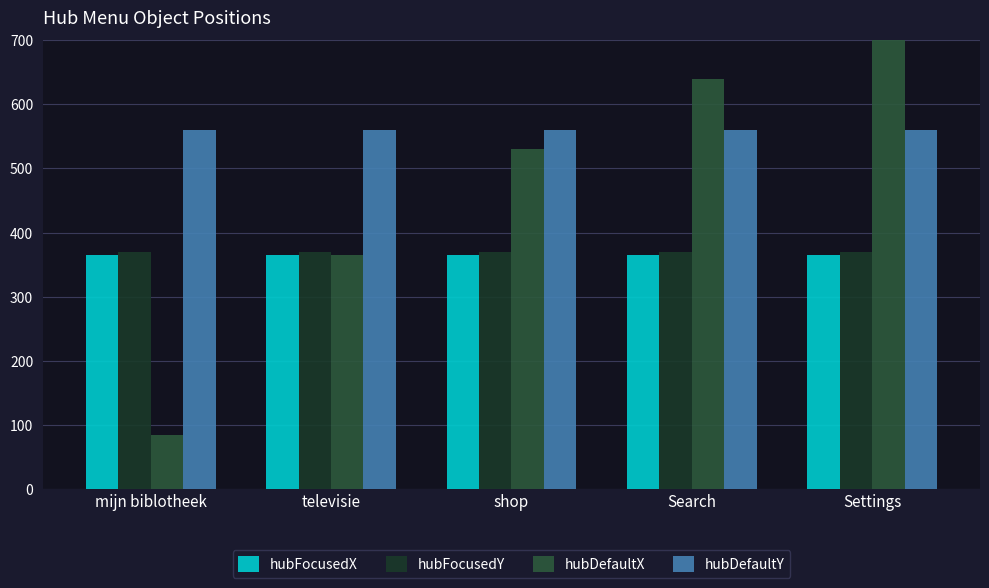

What is the sum of the hubDefaultX values at televisie and mijn biblotheek?

450